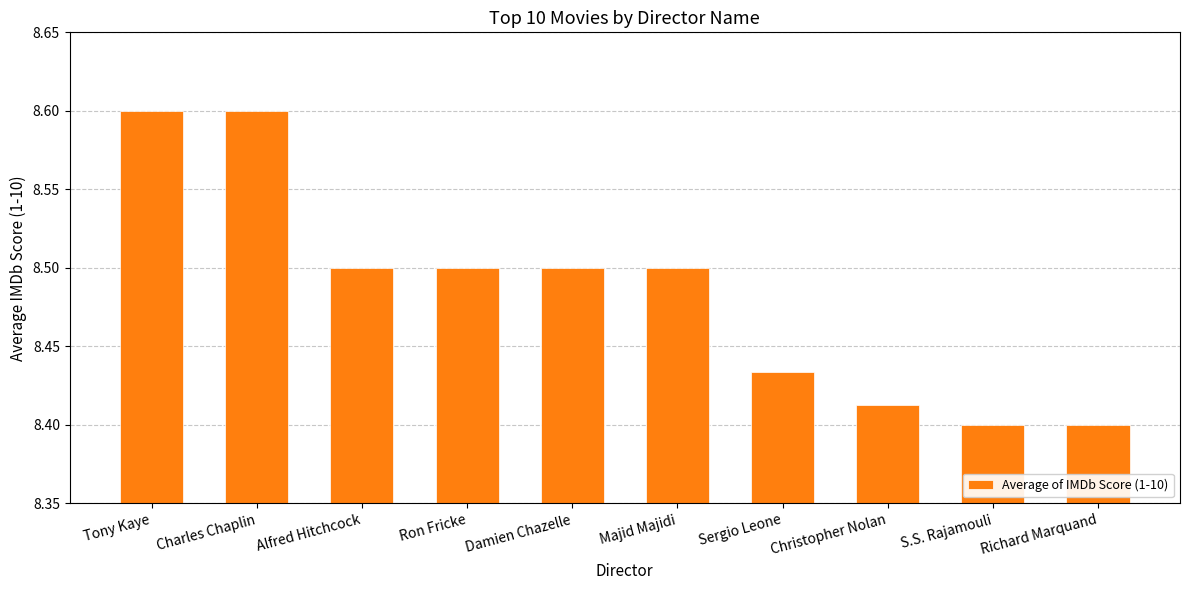

What is the difference between the maximum and second lowest values?

0.2